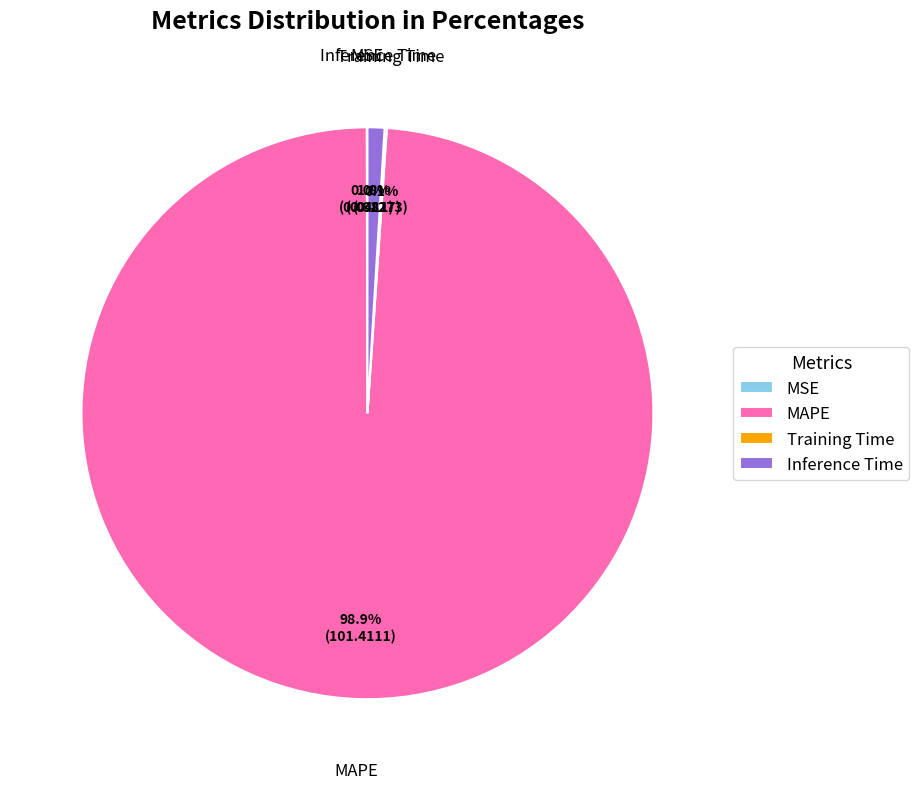

To the nearest percent, what is the difference between the largest and smallest slice percentages?

99%